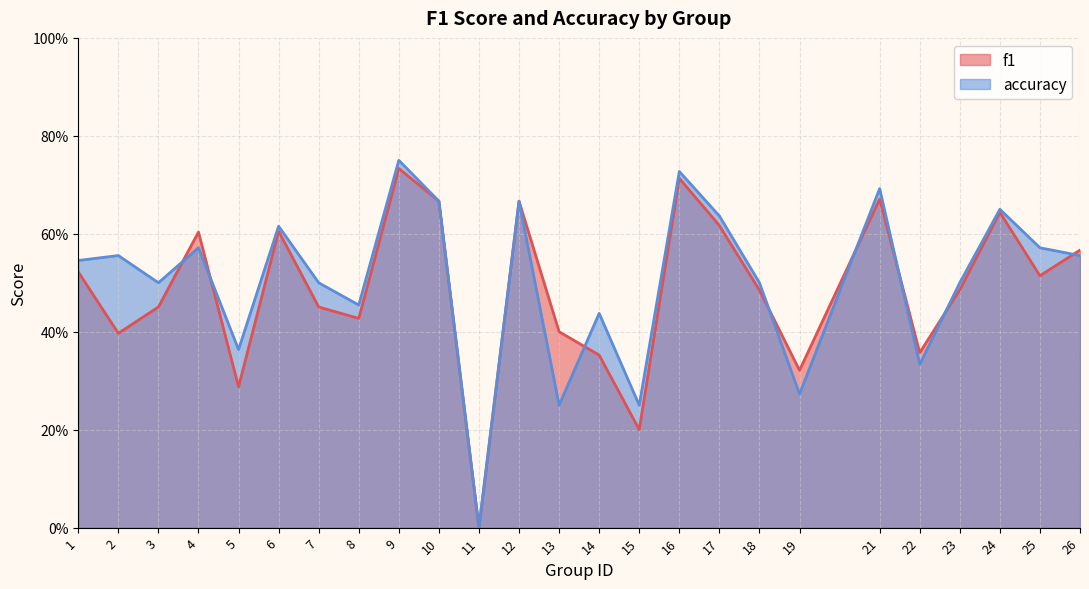

How many distinct data groups are displayed?

2